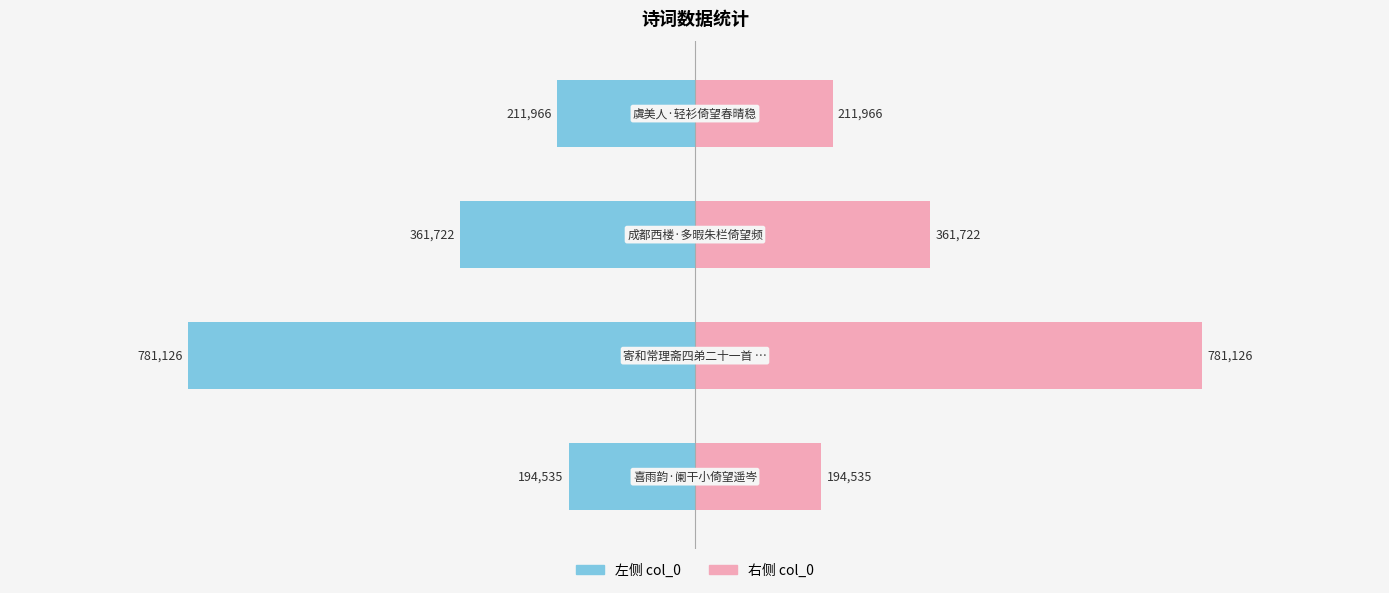

What is the difference between the second highest and second lowest values in the col_0 (right) series?

149756